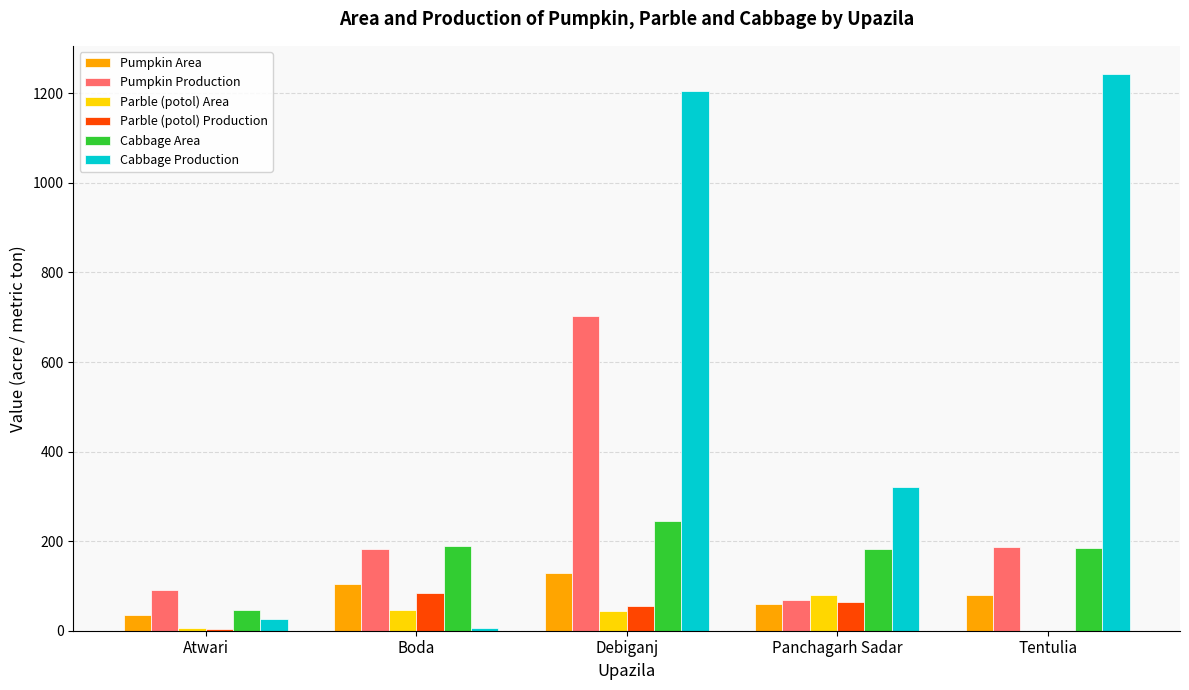

Which series has the largest total across all categories?

Cabbage Production